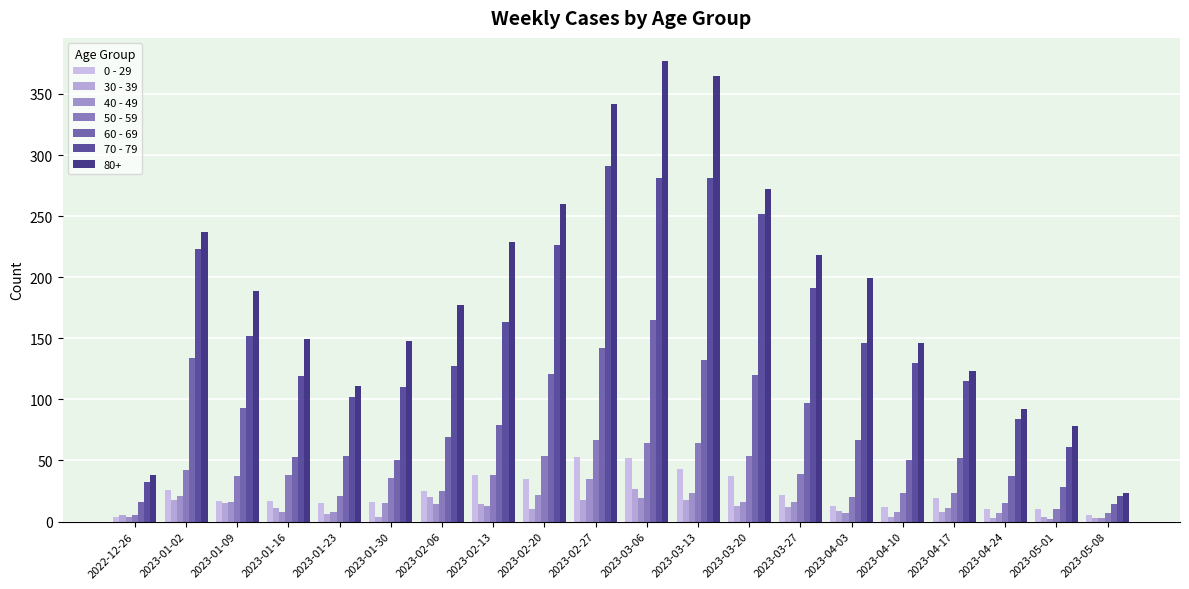

At which label does 60 - 69 reach its peak?

2023-03-06